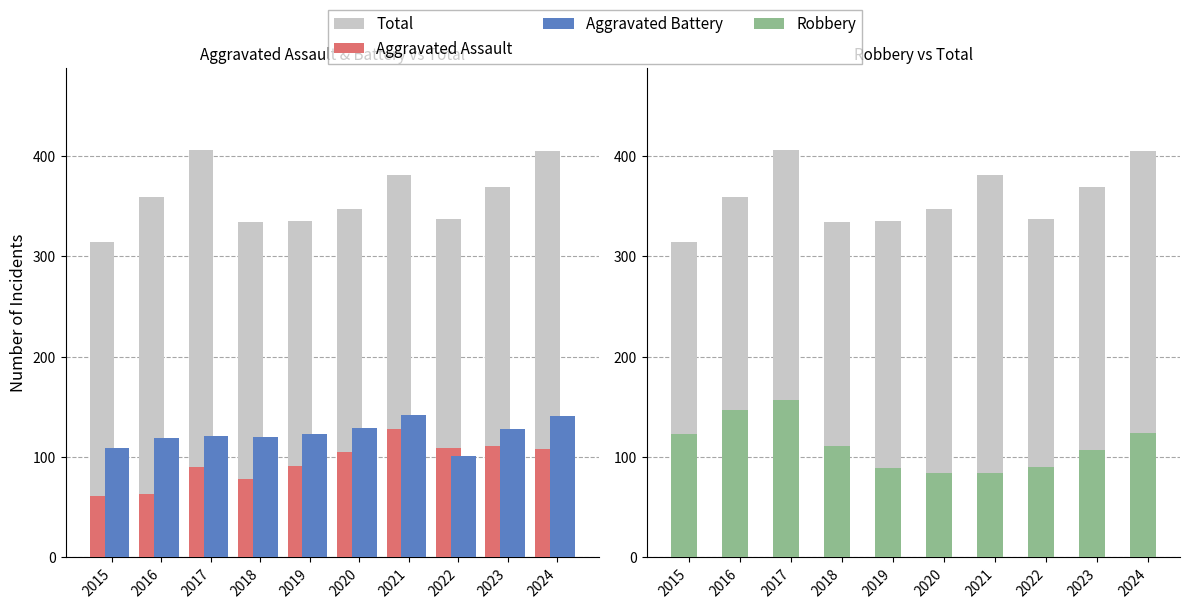

What is the value of the Aggravated Assault bar at the 9th from the left?

111